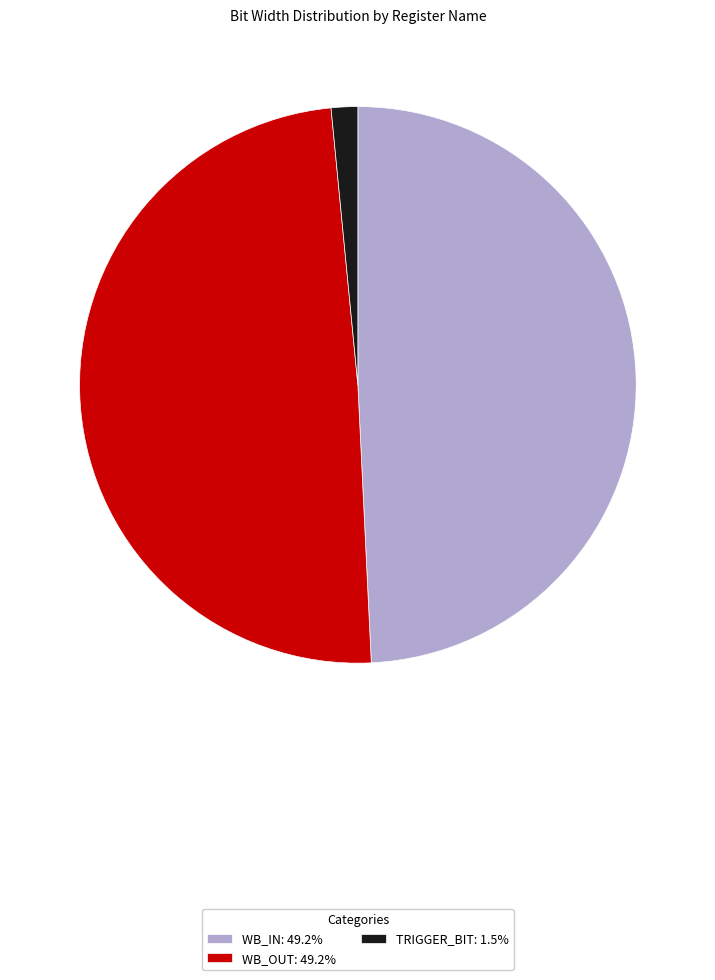

Does TRIGGER_BIT: 1.5% represent more than half of the total?

No